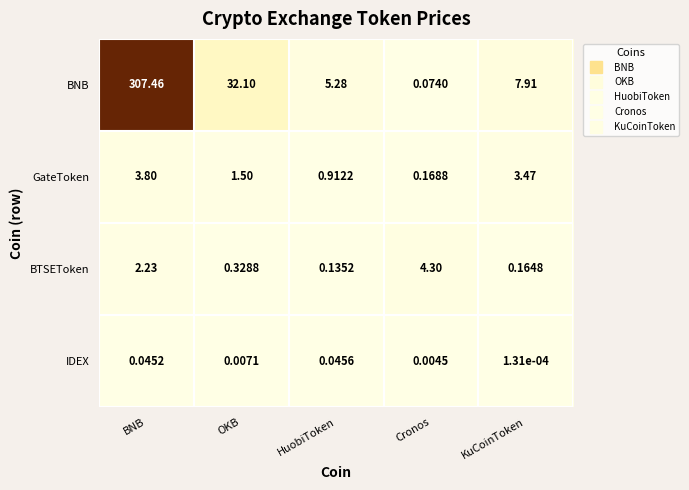

Which series changed the most between BNB and Cronos?

BNB